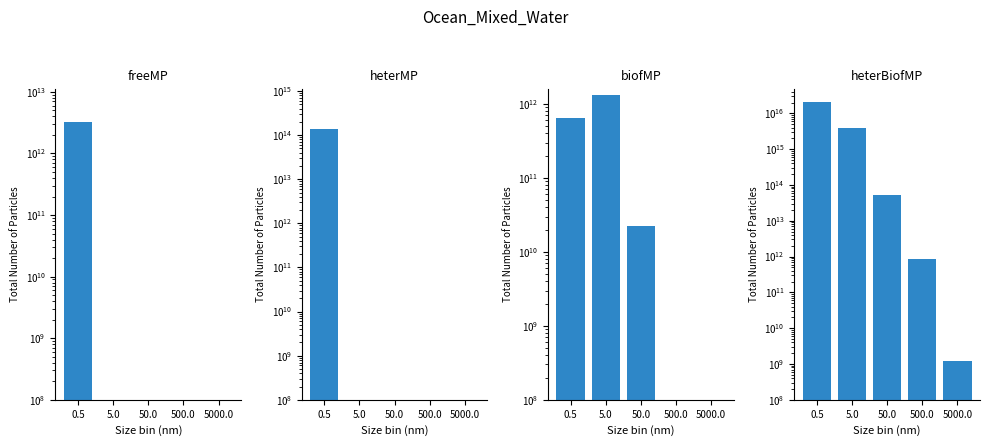

How many groups of bars are there?

5